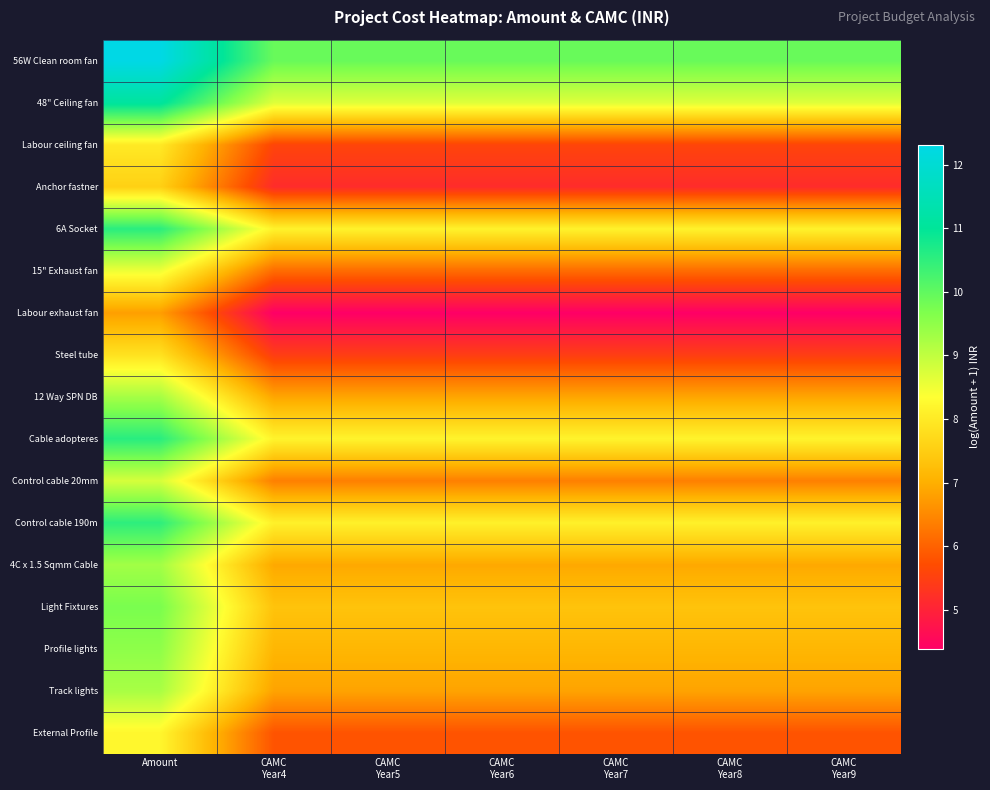

What is the total value across all series at Amount?

157.8